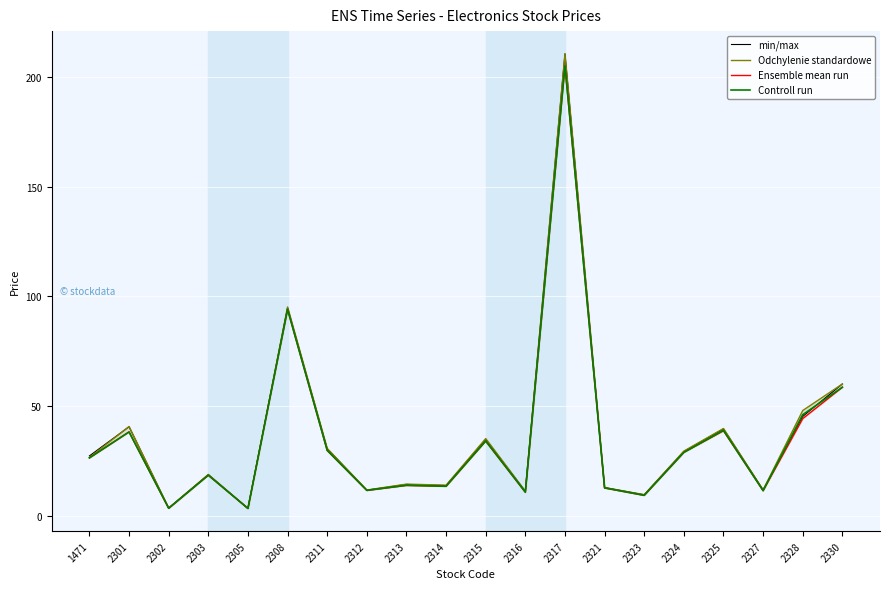

At which label is Ensemble mean run closest to 104?

2308